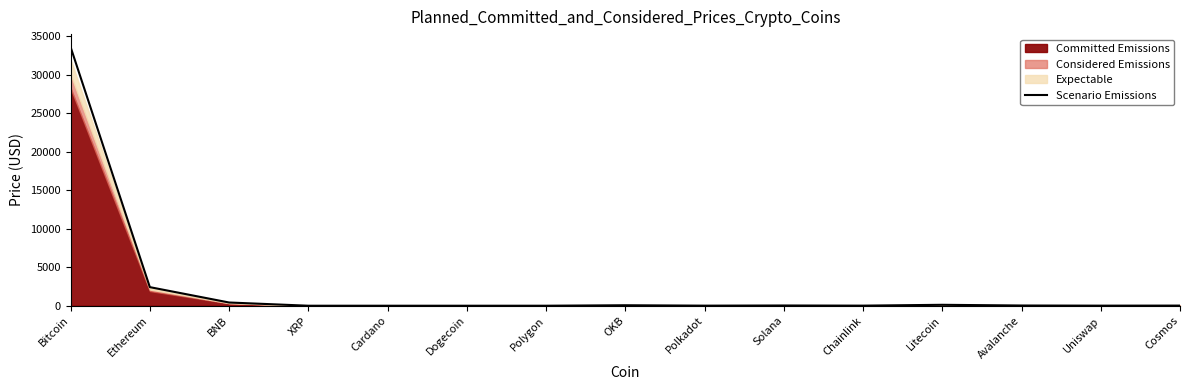

List the labels in order of value, smallest first.

Dogecoin, Cardano, XRP, Polygon, Polkadot, Uniswap, Chainlink, Cosmos, Avalanche, Solana, OKB, Litecoin, BNB, Ethereum, Bitcoin